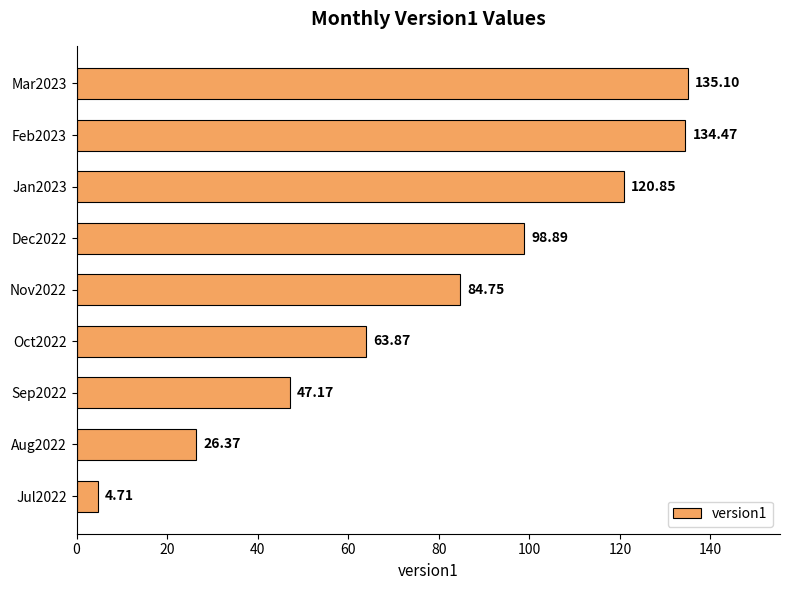

Rank the categories by value from highest to lowest.

Mar2023, Feb2023, Jan2023, Dec2022, Nov2022, Oct2022, Sep2022, Aug2022, Jul2022